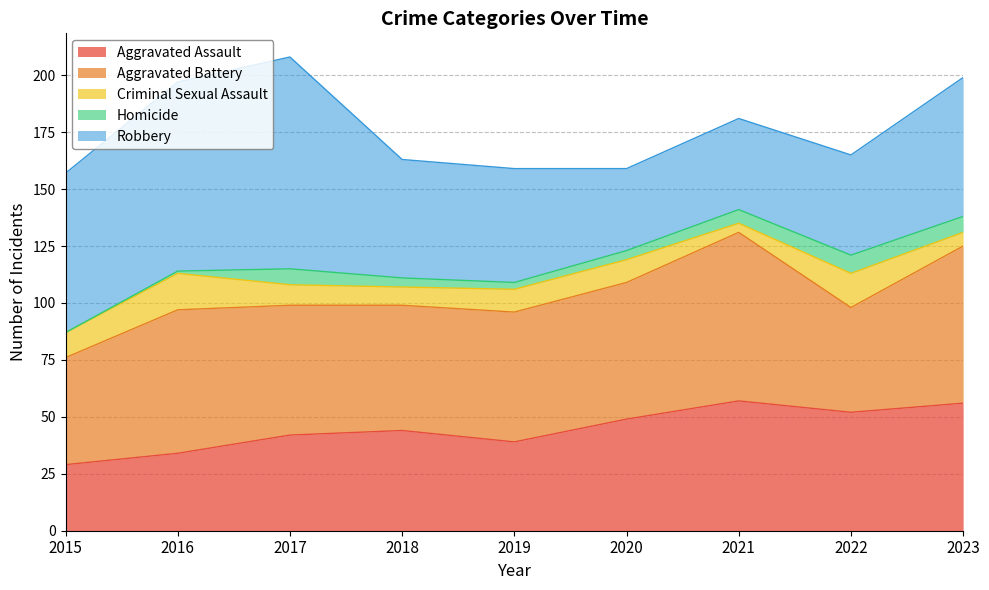

What is the total value across all series at 2020?

159